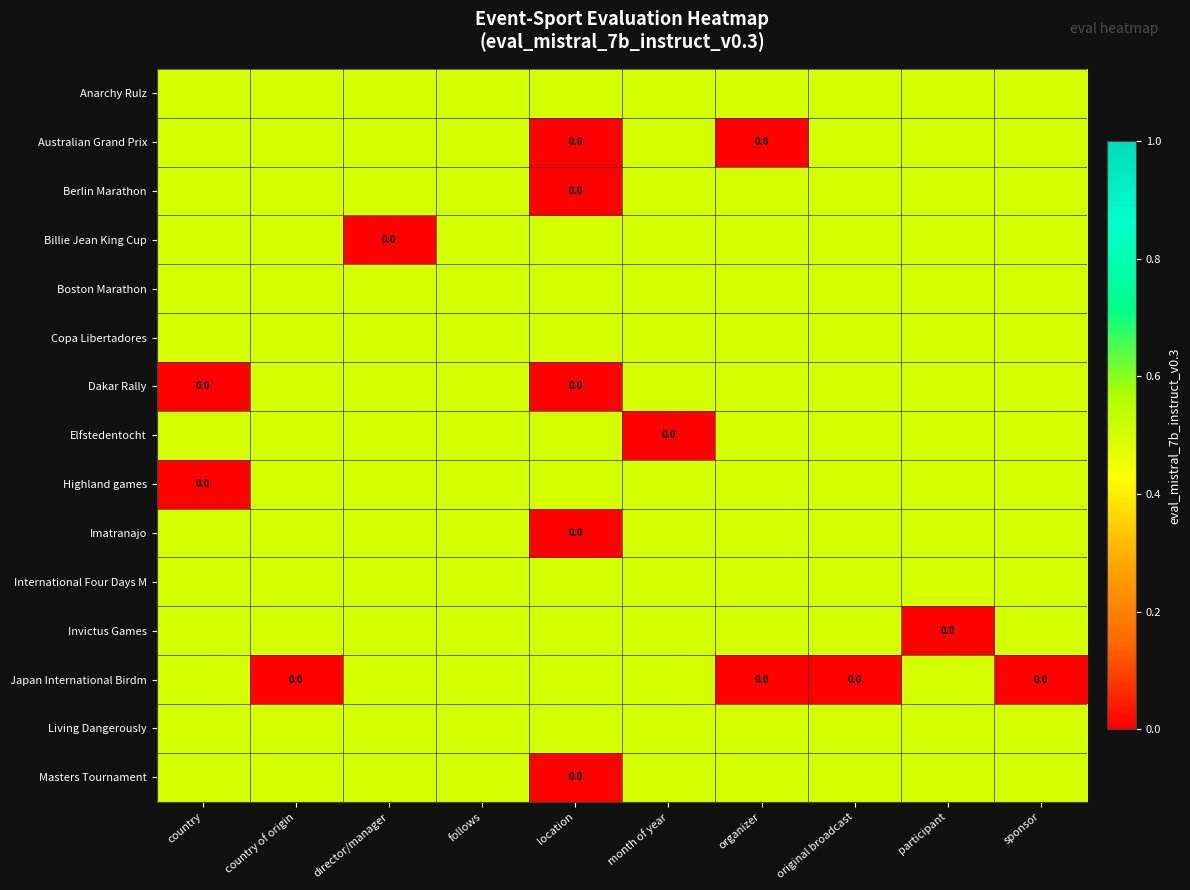

Count the number of data series in this chart.

15